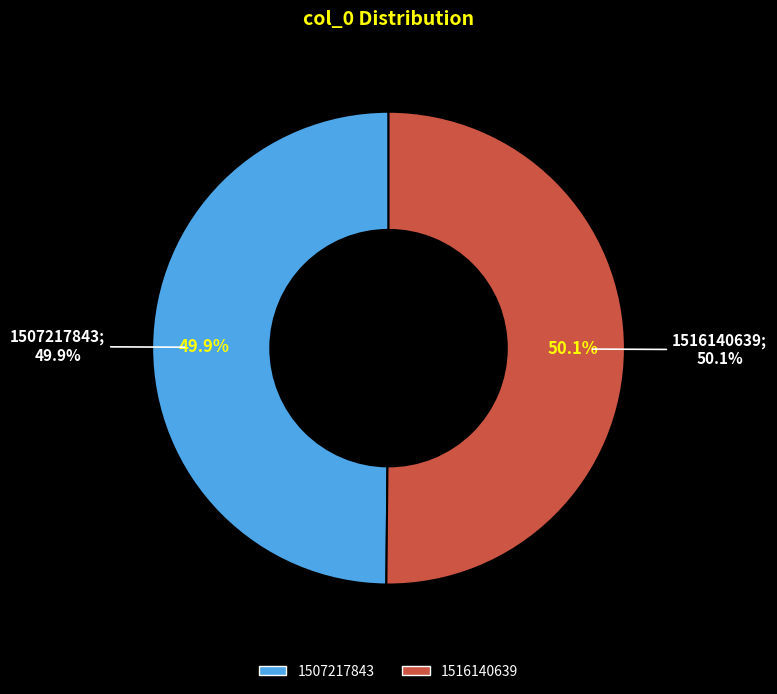

What percentage is NOT represented by 1507217843?

50.1%